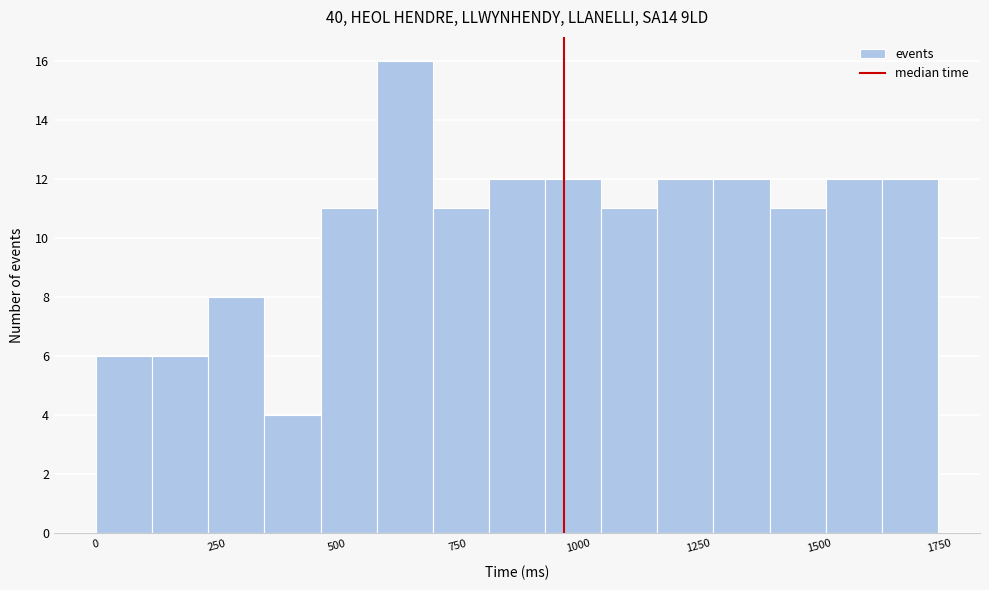

Around what value on the x-axis is the tallest bar? Give the approximate position of its centre, as read against the axis.

650